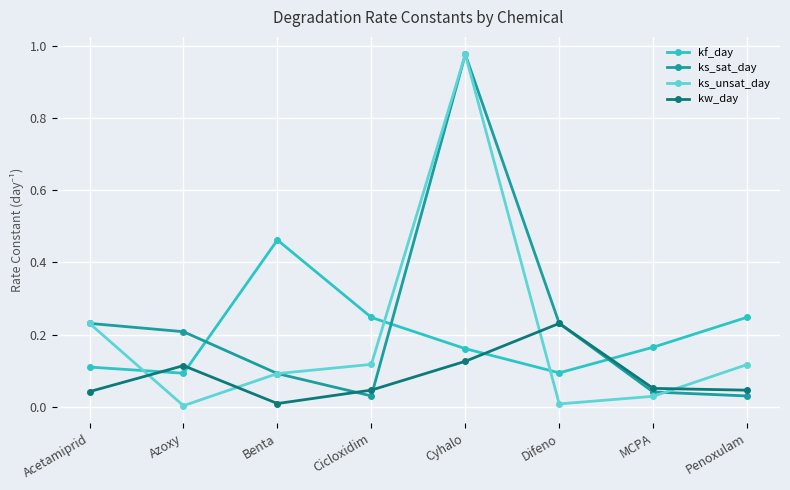

What are all the series names shown in the legend?

kf_day, ks_sat_day, ks_unsat_day, kw_day